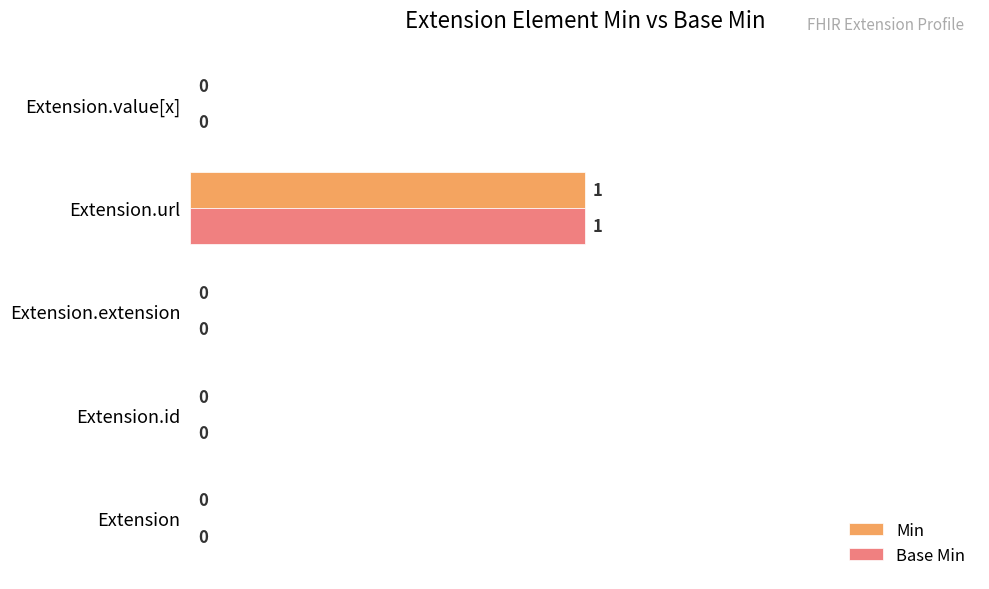

How many values in the Min series exceed 0?

1